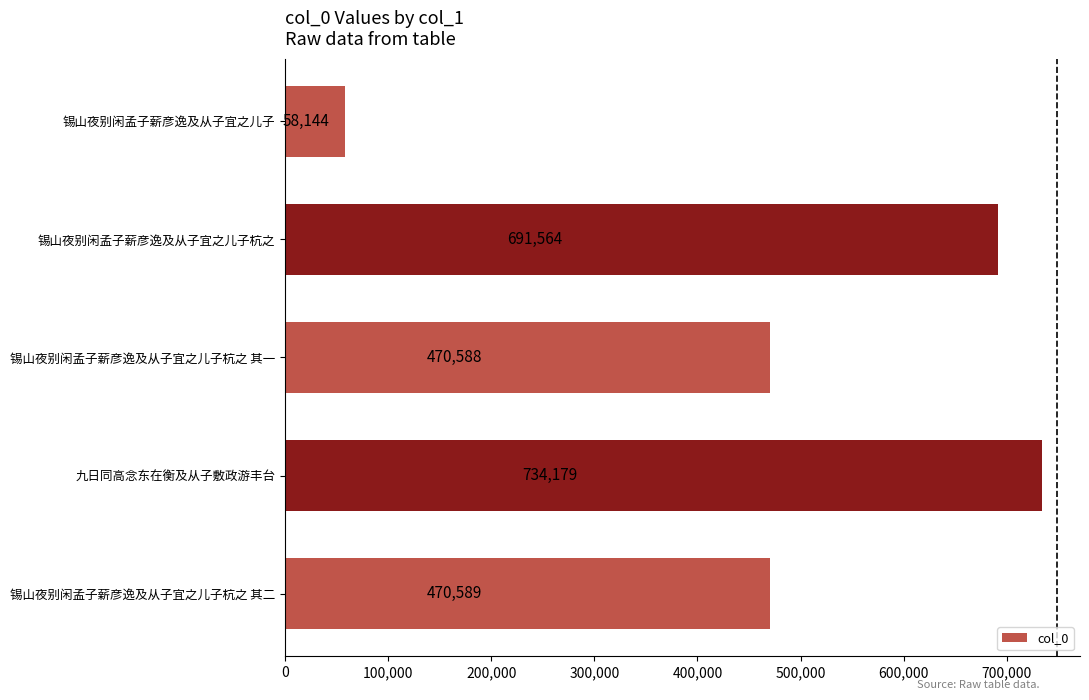

Rank the categories by value from highest to lowest.

九日同高念东在衡及从子敷政游丰台, 锡山夜别闲孟子薪彦逸及从子宜之儿子杭之, 锡山夜别闲孟子薪彦逸及从子宜之儿子杭之 其二, 锡山夜别闲孟子薪彦逸及从子宜之儿子杭之 其一, 锡山夜别闲孟子薪彦逸及从子宜之儿子